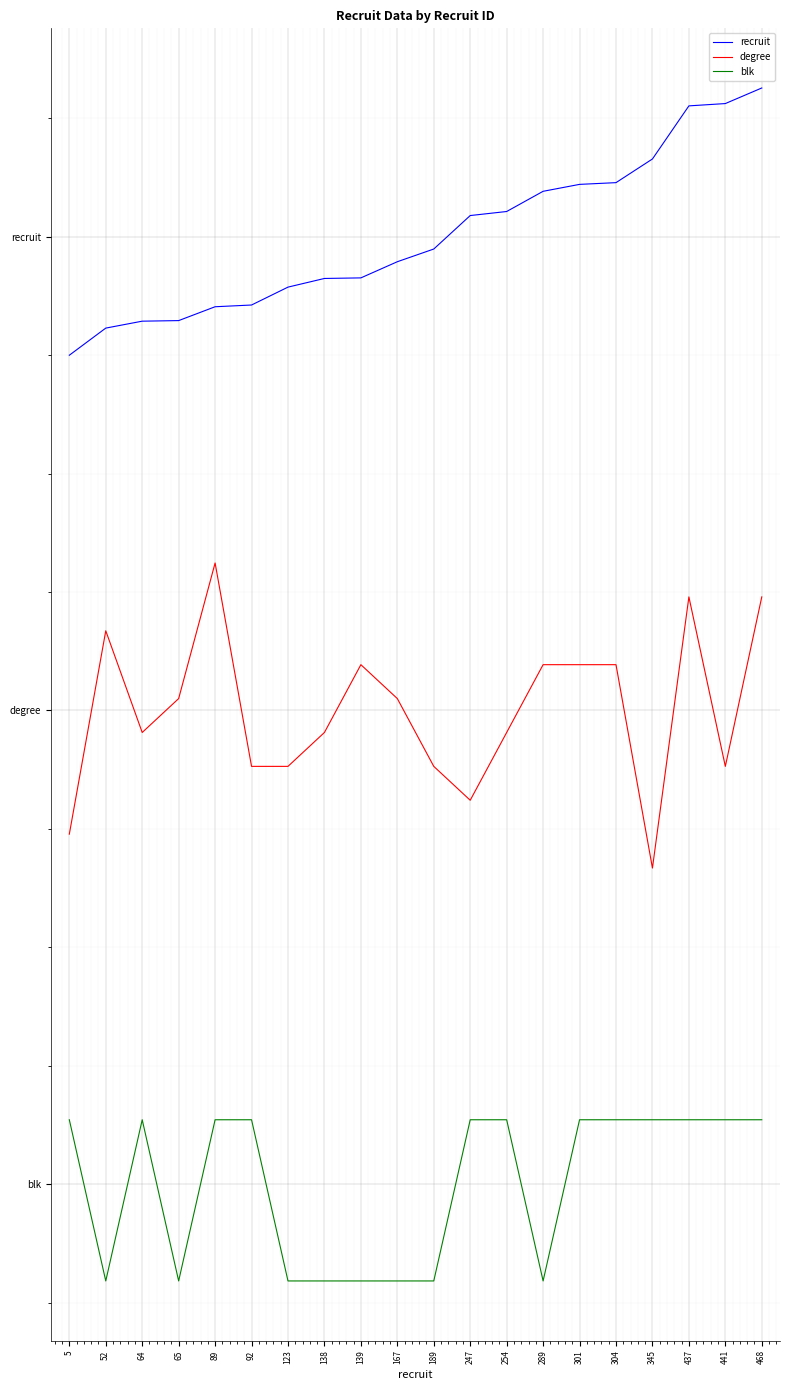

What is the value of the recruit point at the 2nd from the left?

10.8